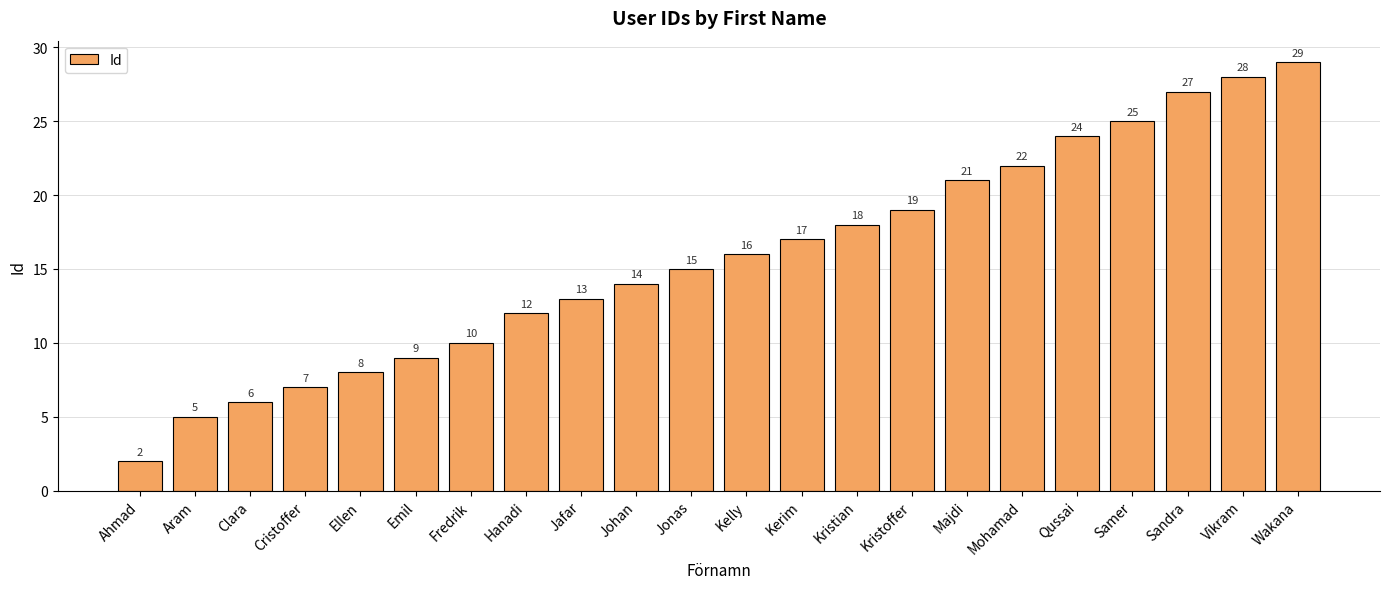

Are the bars horizontal?

No